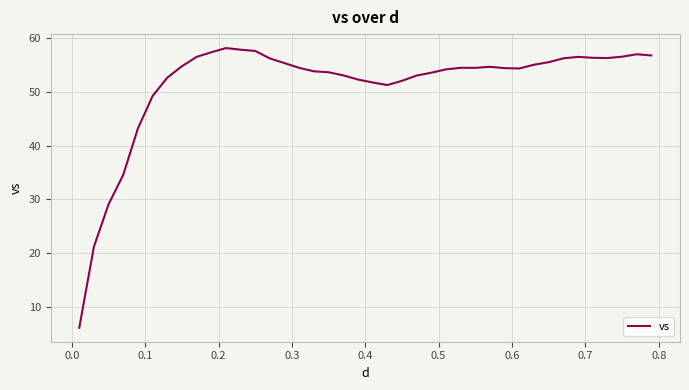

What is the difference between the maximum and minimum values?

52.1